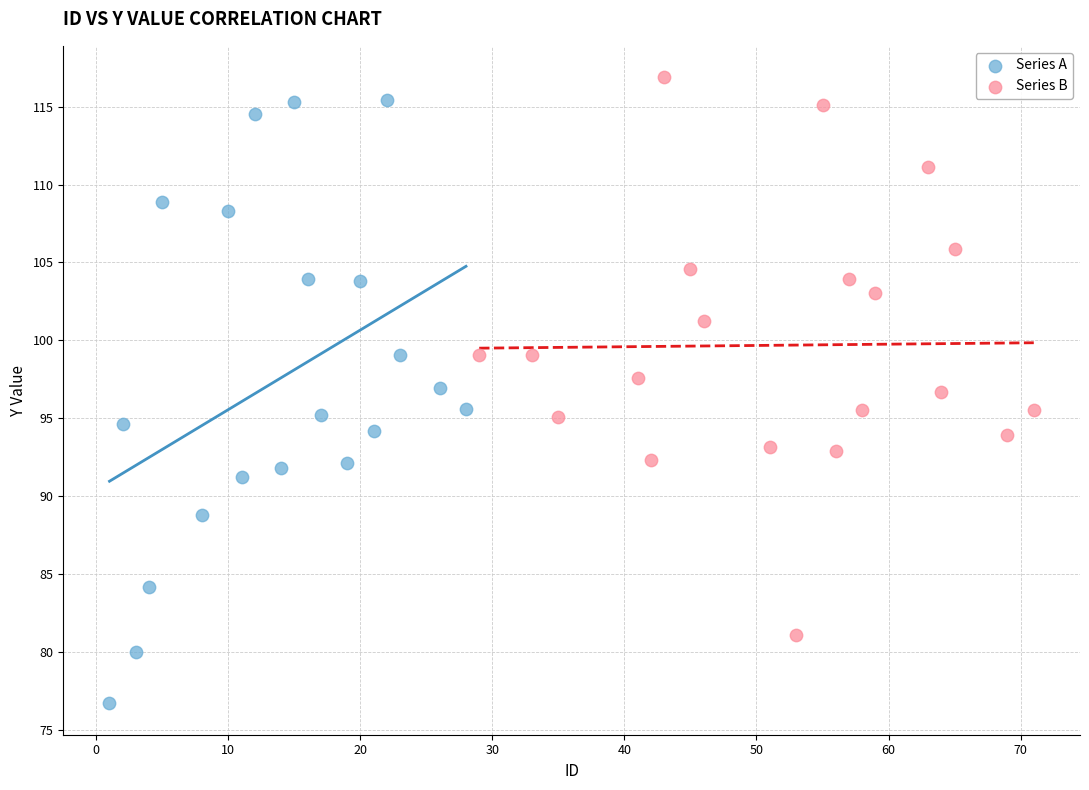

Which series reaches the minimum Y coordinate?

Series A